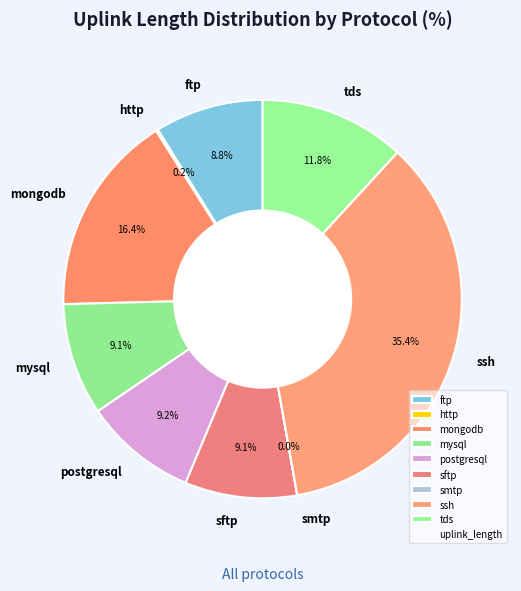

What percentage is the postgresql slice, to the nearest percent?

9%